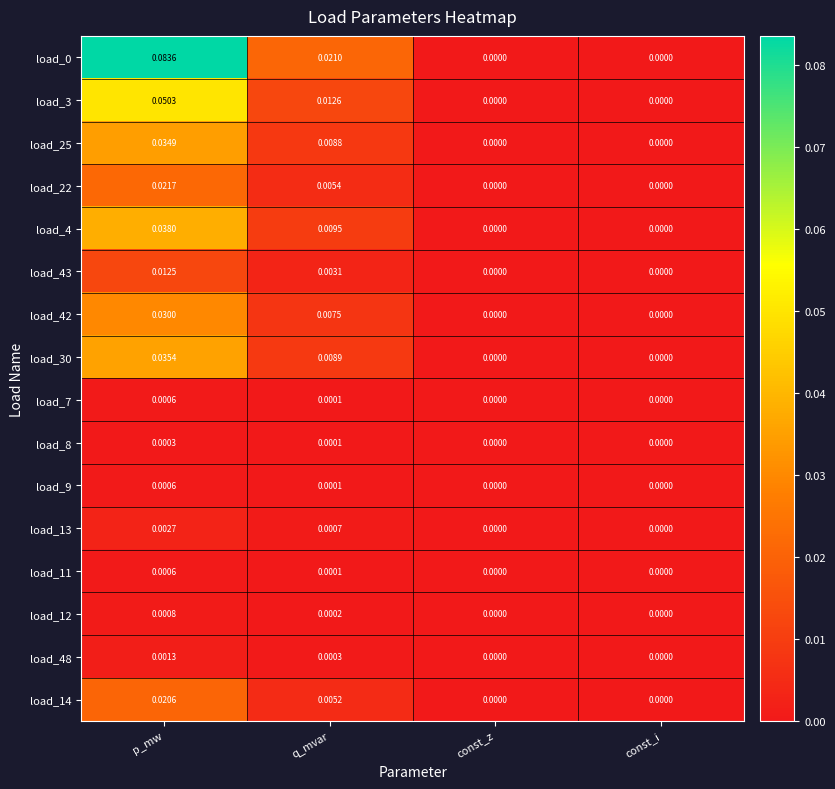

Is the value of load_22 at q_mvar greater than the value of load_48 at const_z?

Yes